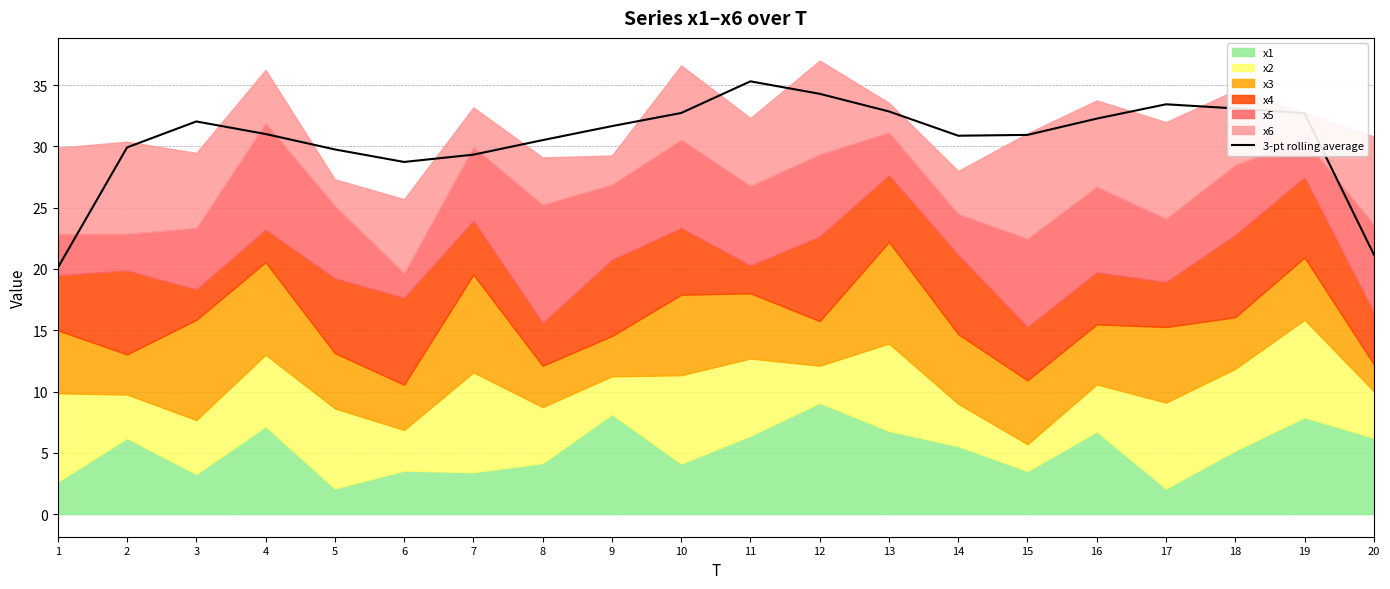

True or false: the data shows 33.1 at 18.

True